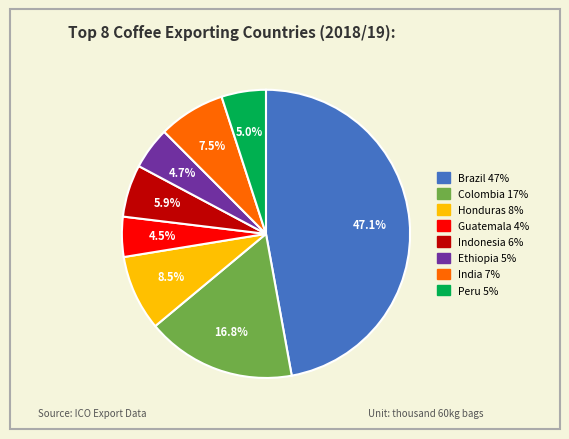

Approximately how many times larger is the value at Honduras compared to Guatemala?

1.9